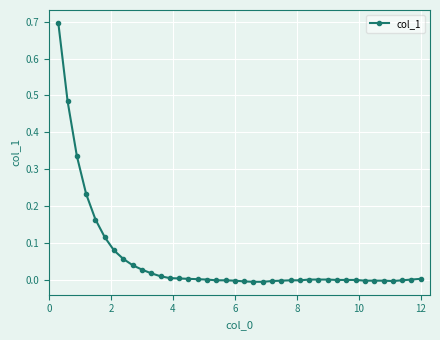

How many categories are shown in the chart?

40